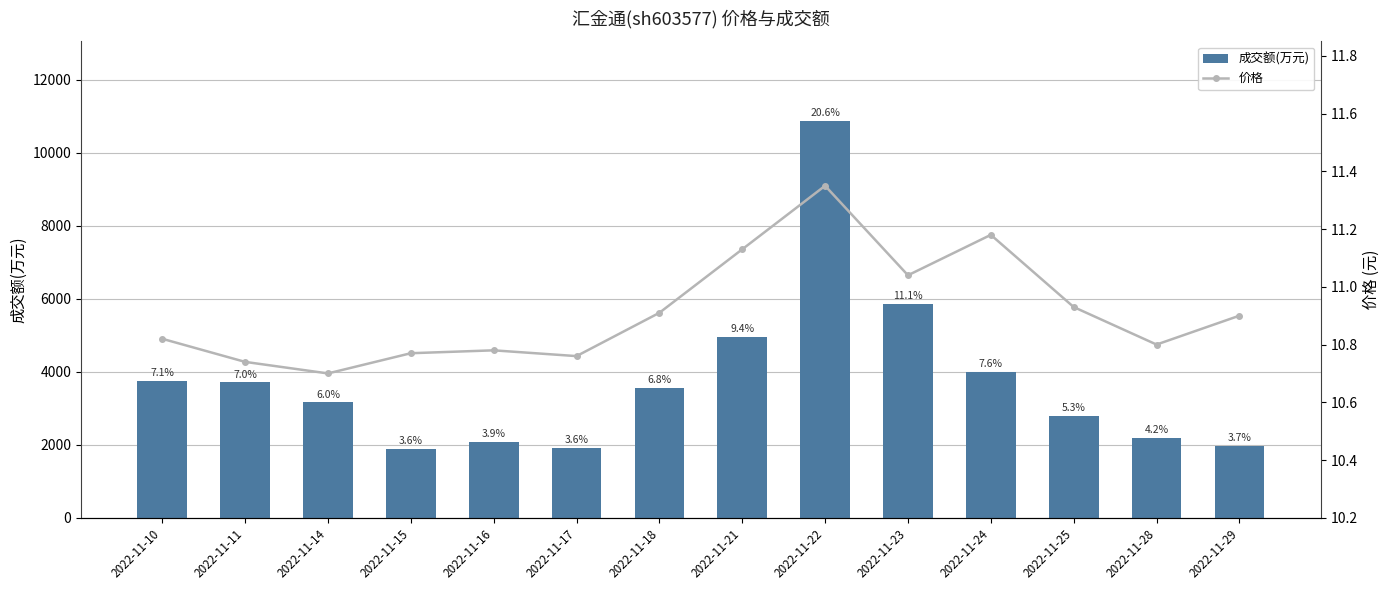

List the labels in order of 价格 value, largest first.

2022-11-22, 2022-11-24, 2022-11-21, 2022-11-23, 2022-11-25, 2022-11-18, 2022-11-29, 2022-11-10, 2022-11-28, 2022-11-16, 2022-11-15, 2022-11-17, 2022-11-11, 2022-11-14